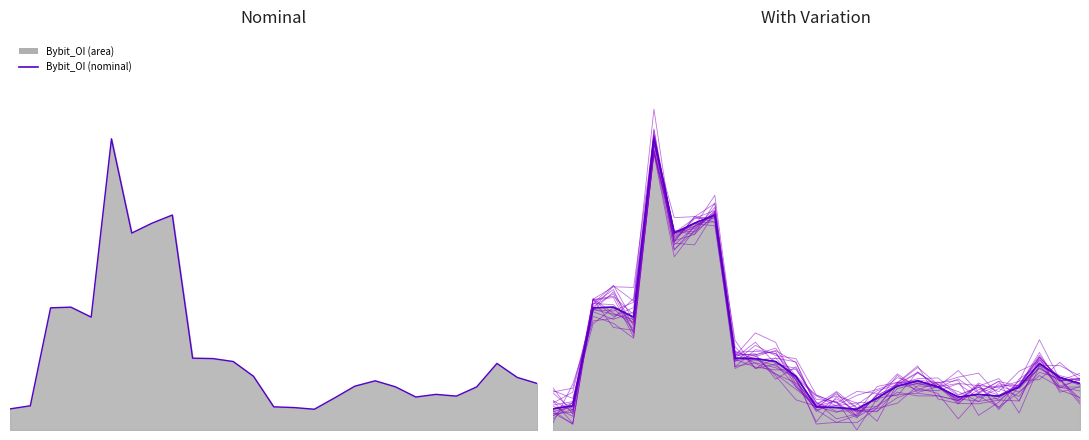

What is the difference between the maximum and second lowest values?

0.9